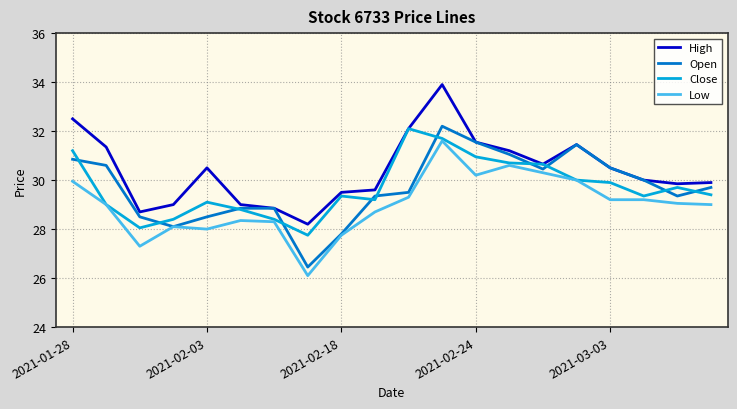

List the series in order of their peak value, lowest first.

Low, Close, Open, High